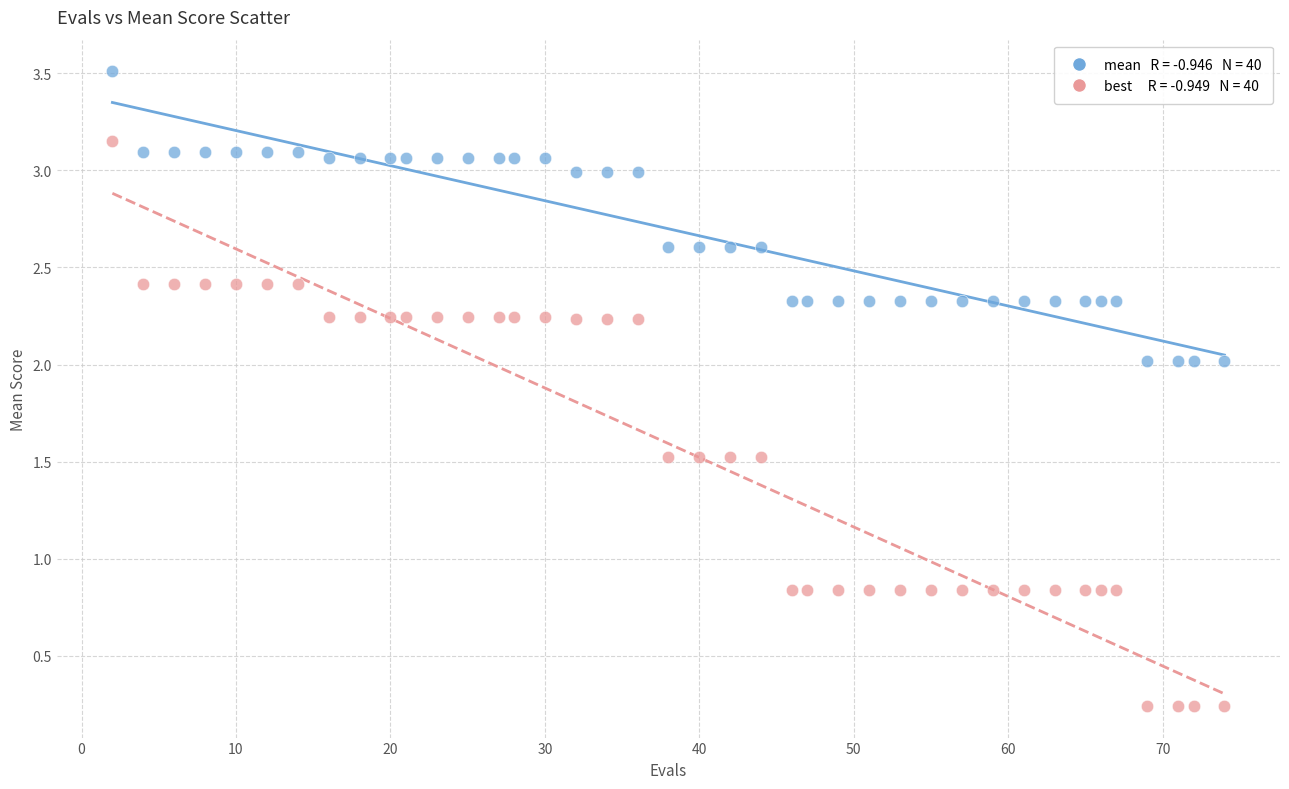

Across all data points, what is the range of X values (max minus min)?

72.0